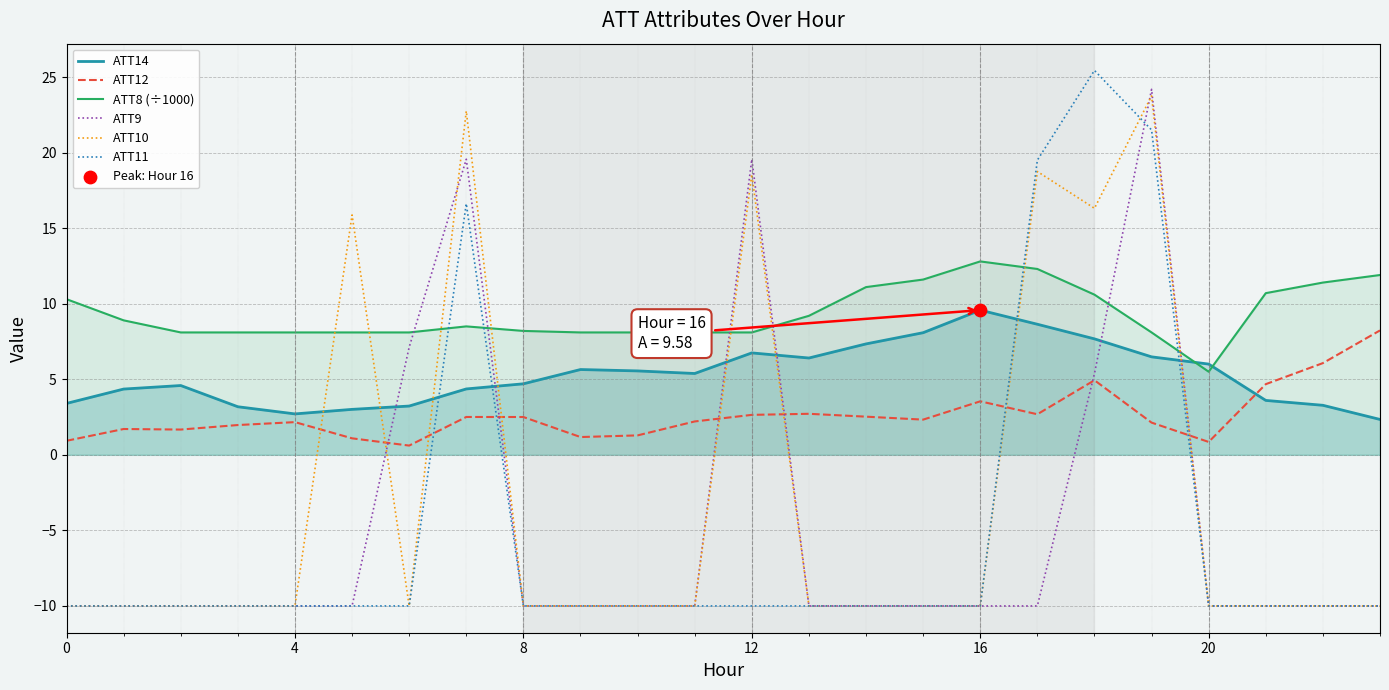

What is the total value across all series at 11?

-14.3